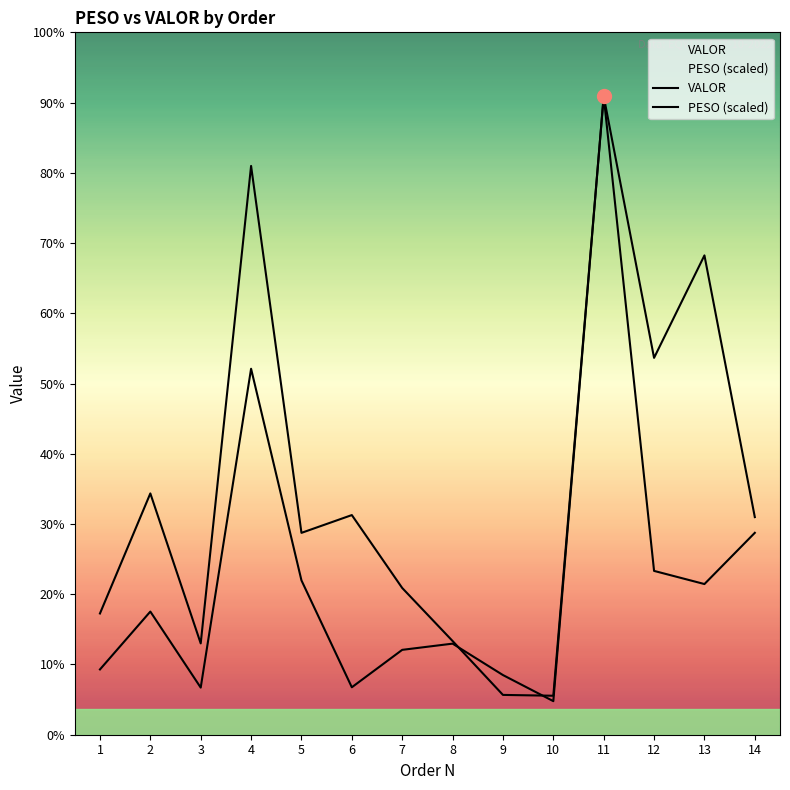

Reading left to right, list all the values displayed in this chart.

PESO: 1708.3	3399.7	1286.6	8013.8	2844.1	3094.6	2067.6	1320.5	560.9	549.2	8996.4	5309.7	6753.1	3066.0
VALOR: 919.9	1735.1	663.9	5156.2	2174.5	668.5	1195.7	1283.3	840.7	472.9	8996.4	2308.2	2122.8	2844.5